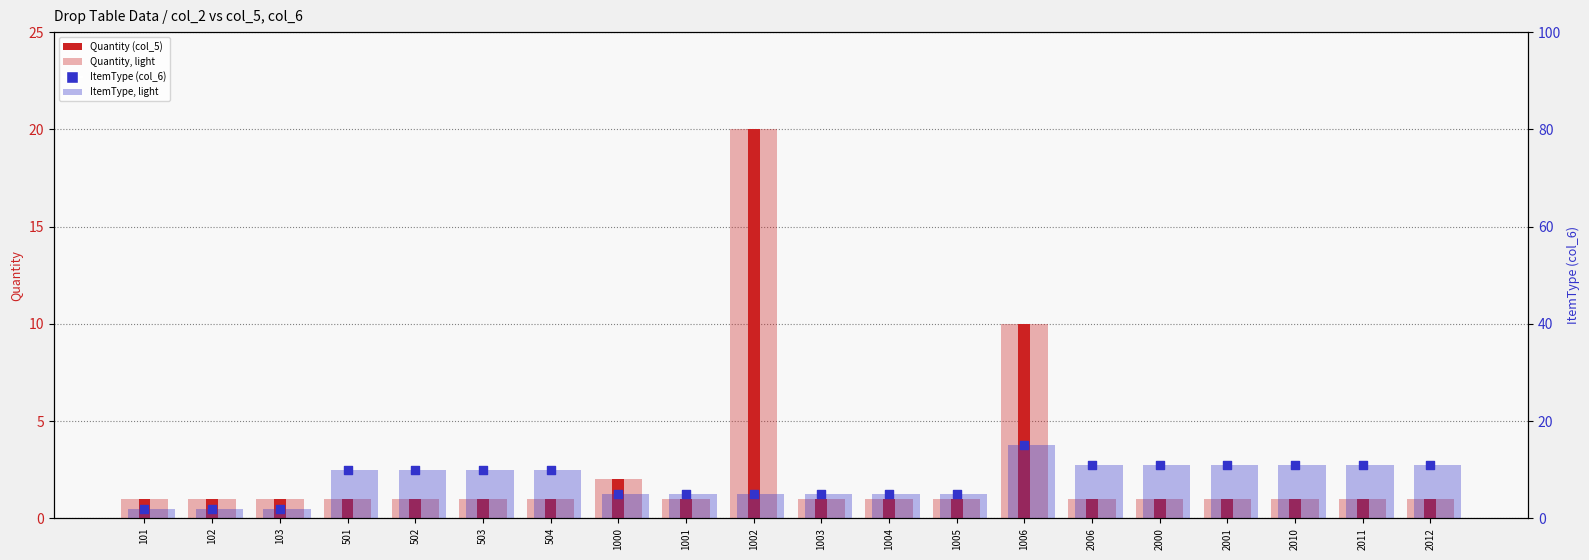

Which series has the largest total across all categories?

ItemType (light)